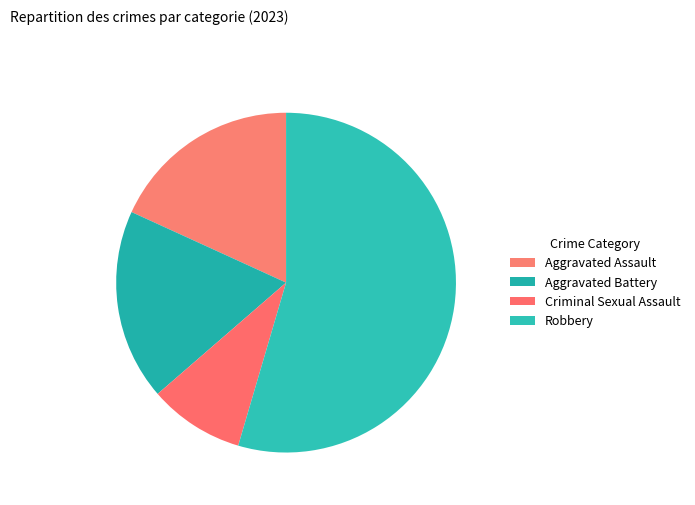

To the nearest percent, what portion does Aggravated Assault represent?

18%